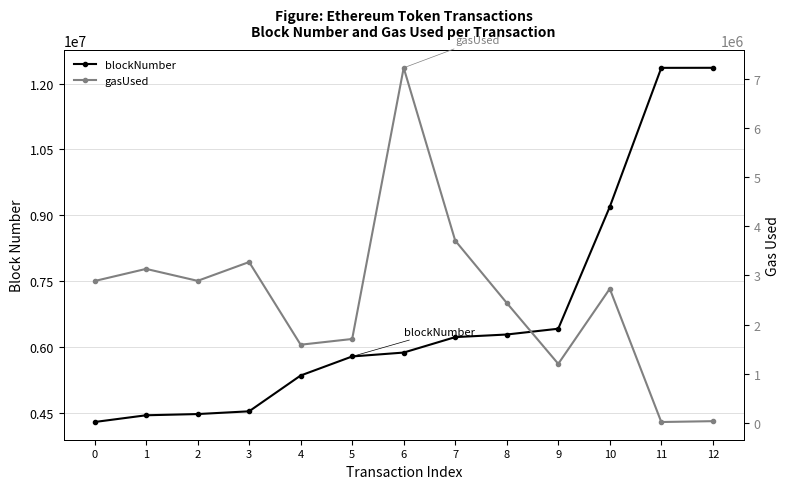

What is the spread (max minus min) of values at 10?

6464881